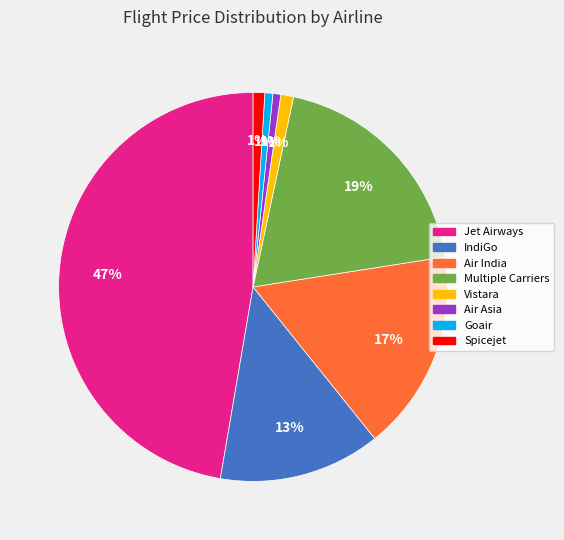

How many slices are in this pie chart?

8